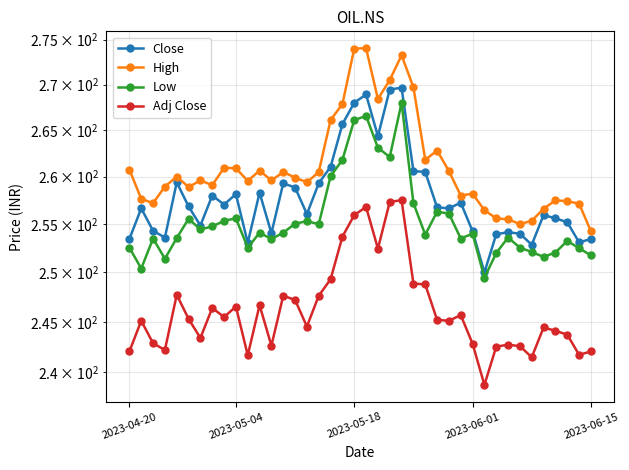

What are all the series names shown in the legend?

Close, High, Low, Adj Close